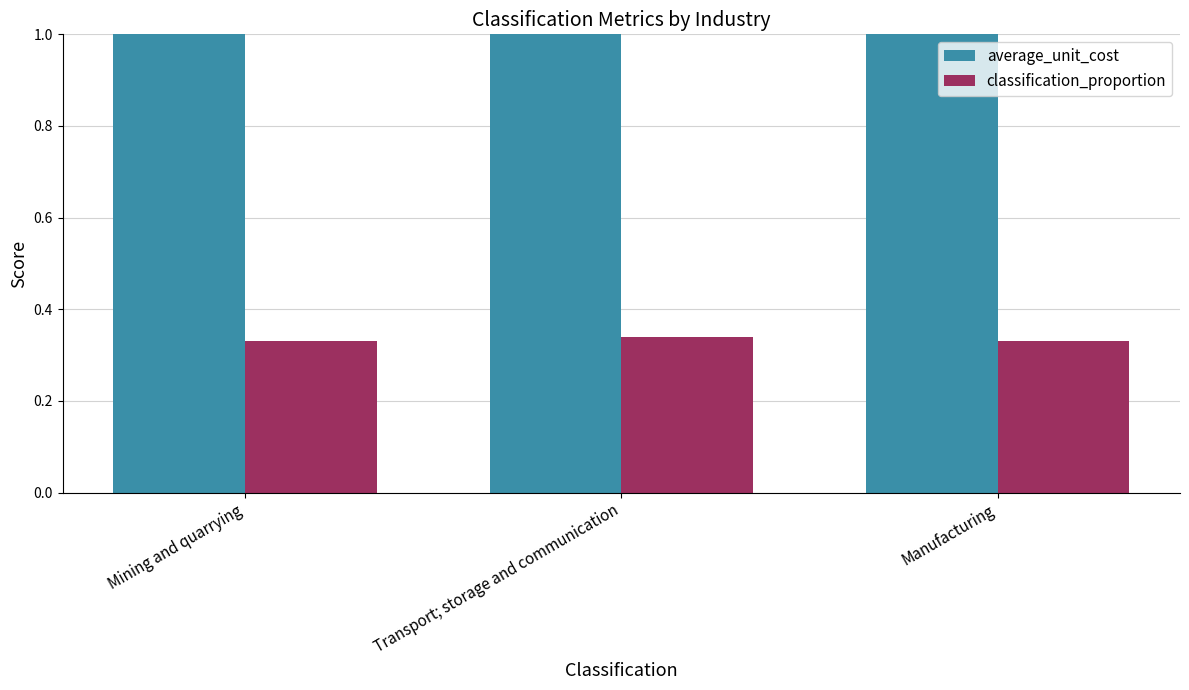

Is it true that average_unit_cost equals 233.8 at Mining and quarrying?

False